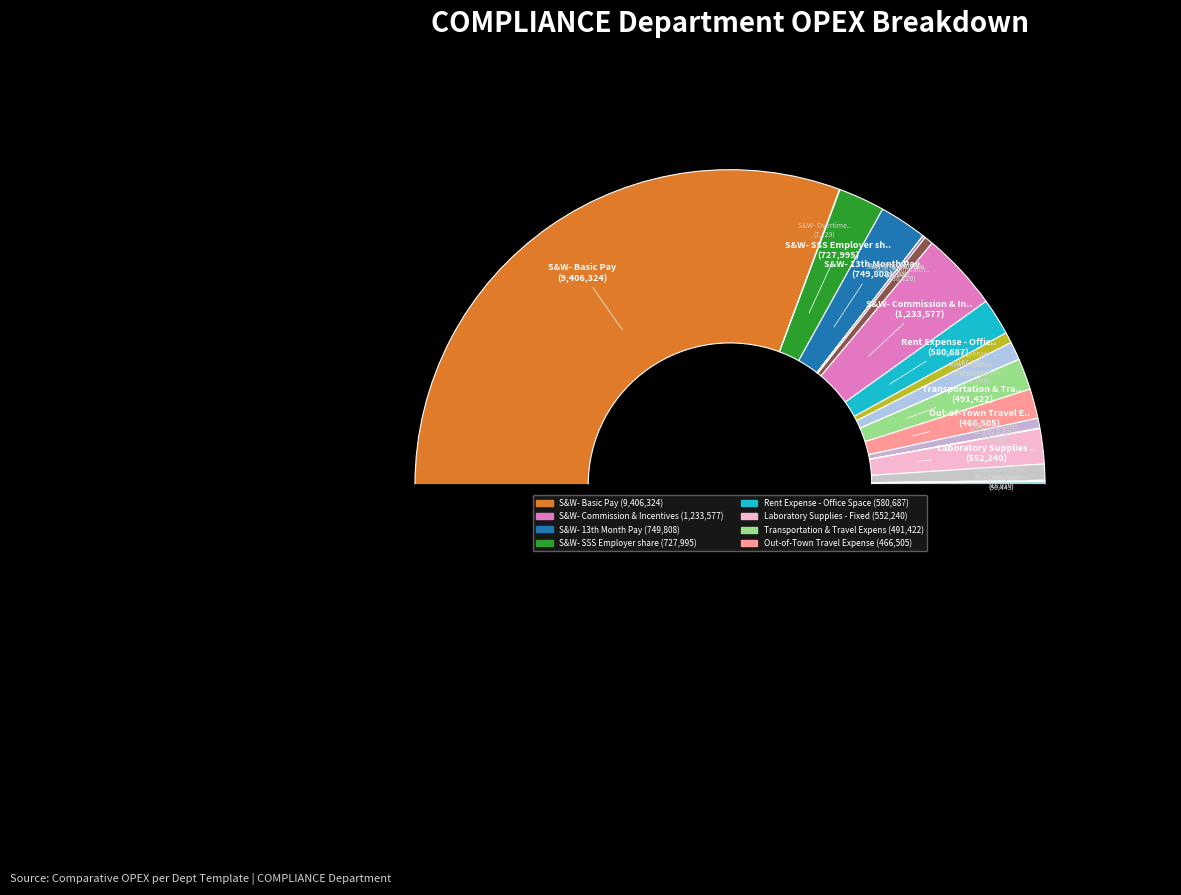

What is the largest slice in the pie chart?

S&W- Basic Pay